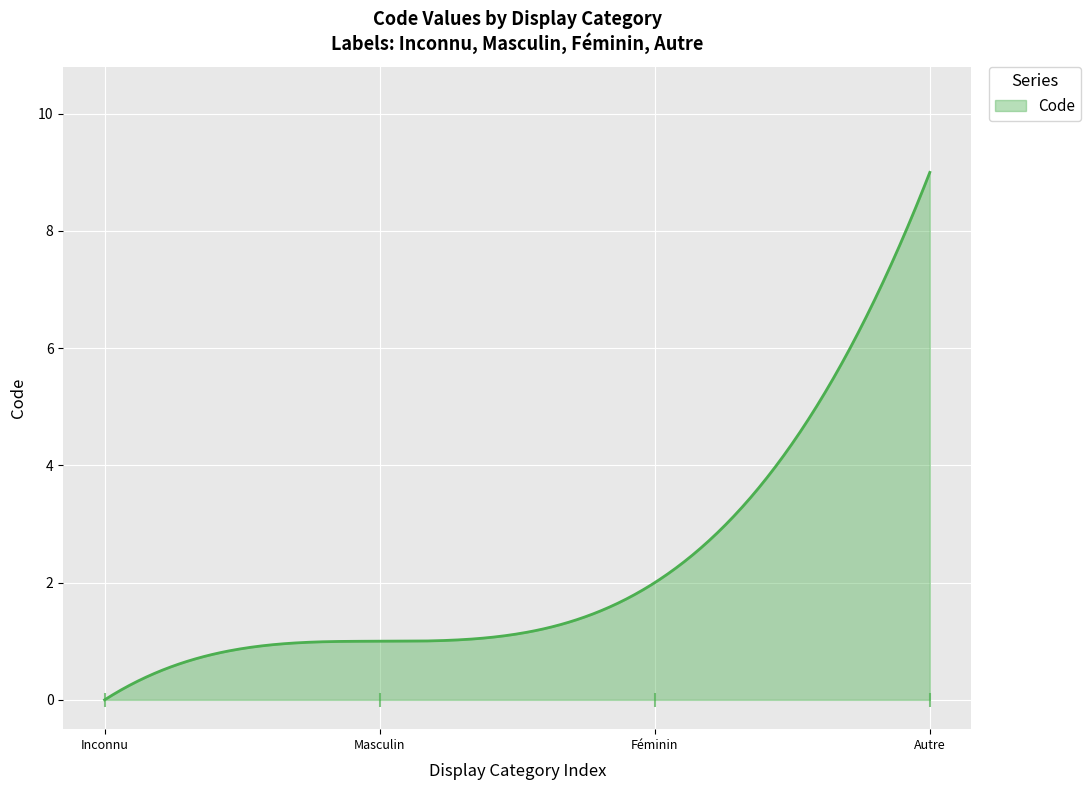

What is the difference between the maximum and minimum values?

9.0